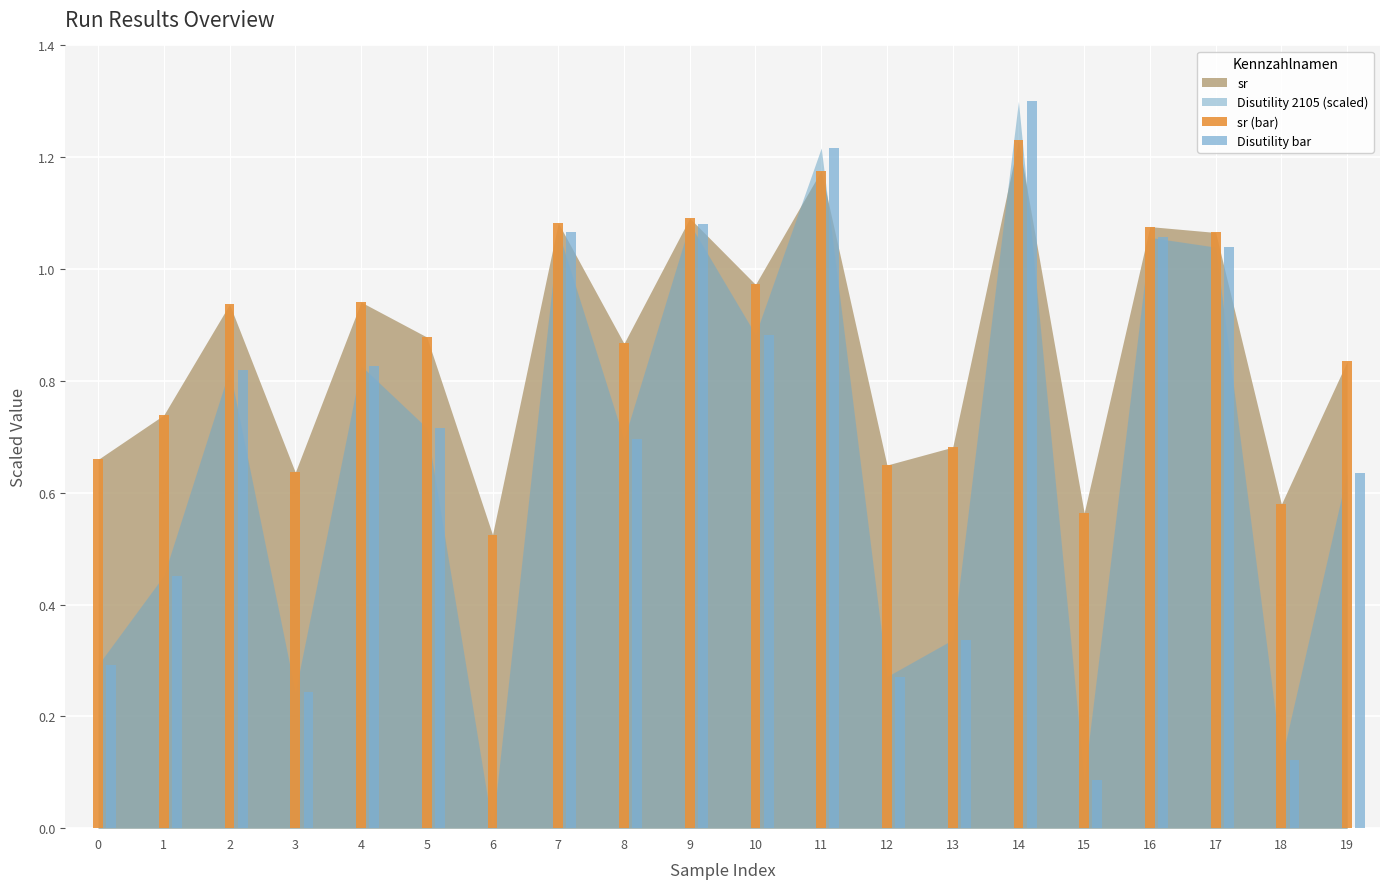

What is the total value across all series at 10?

1.9